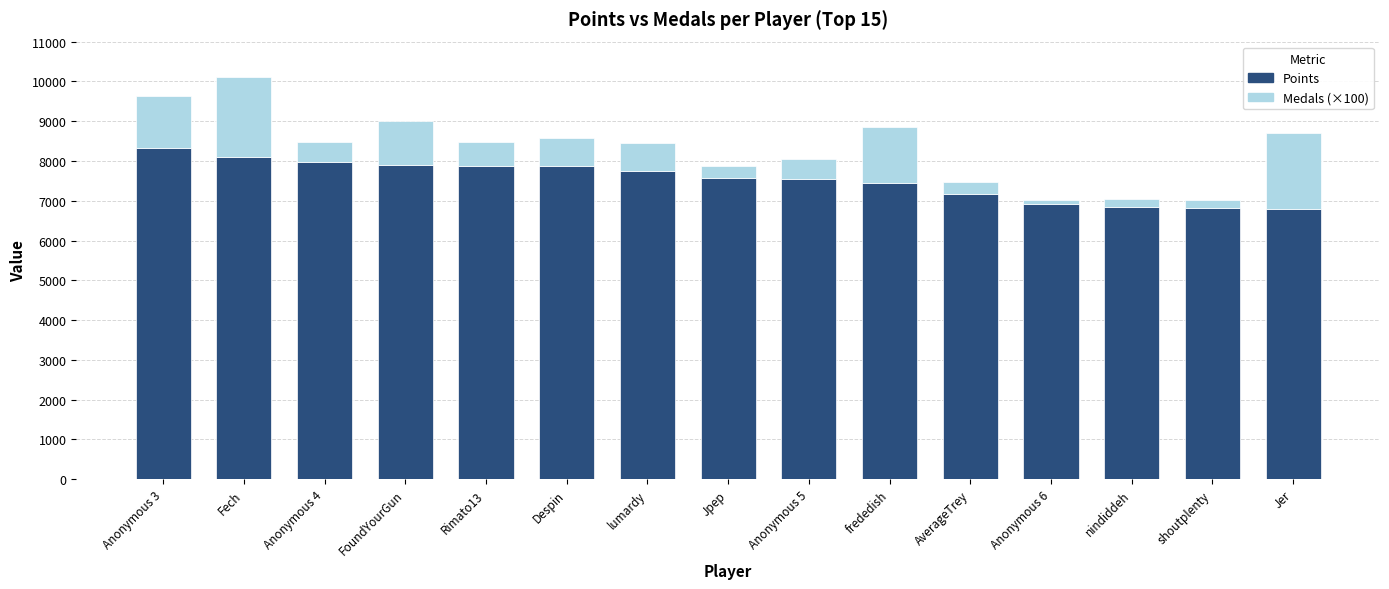

What is the average value of the Points series?

7531